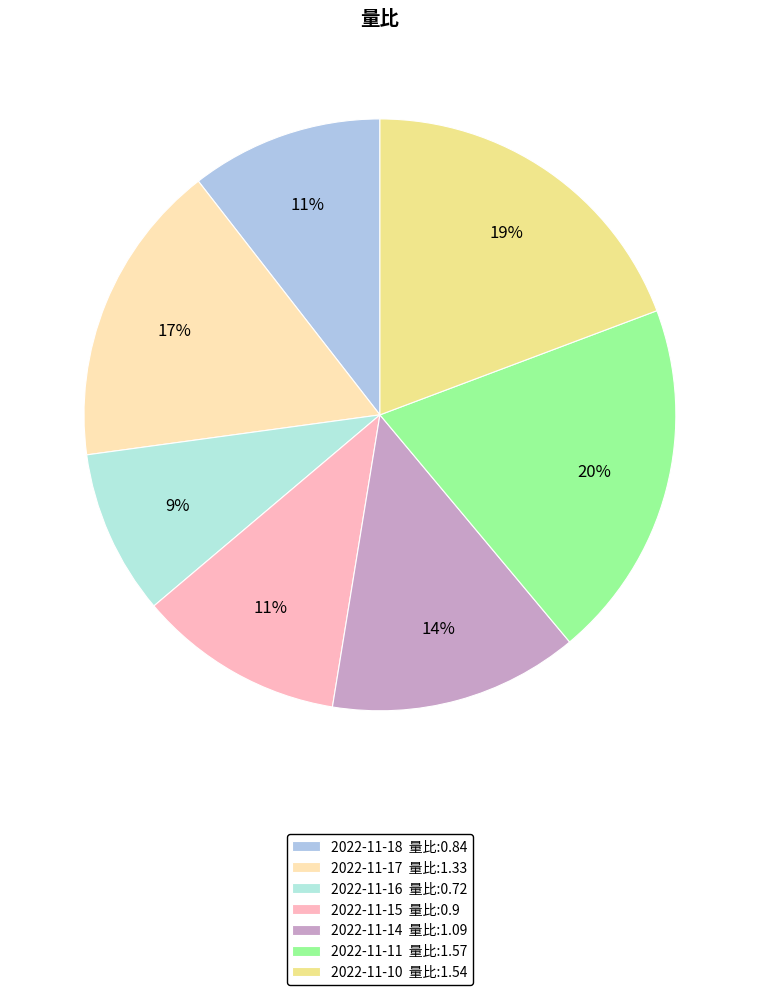

To the nearest percent, what is the average slice percentage?

14%